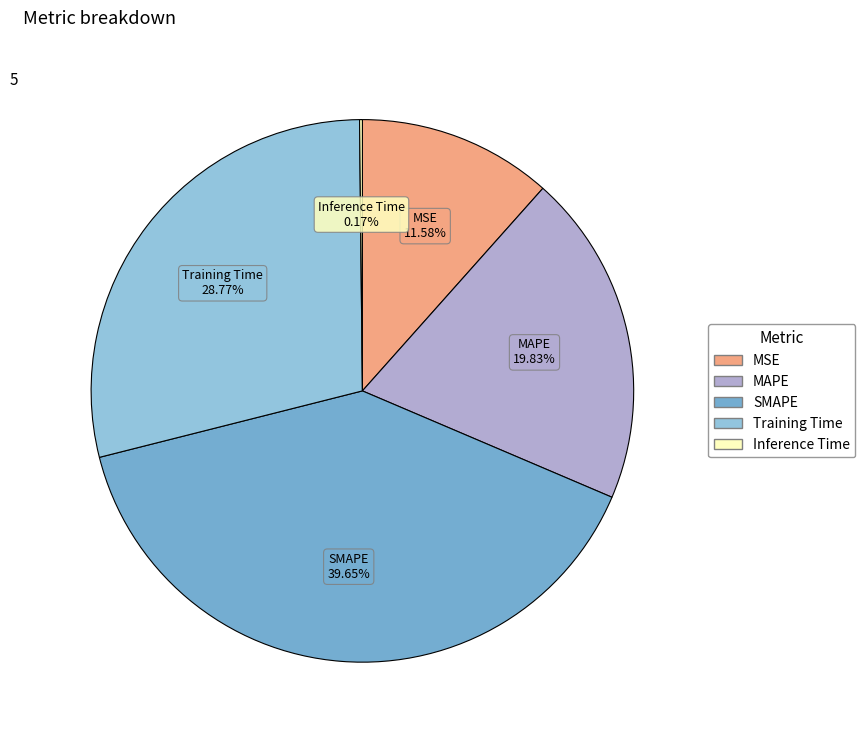

To the nearest percent, what portion does Training Time represent?

29%